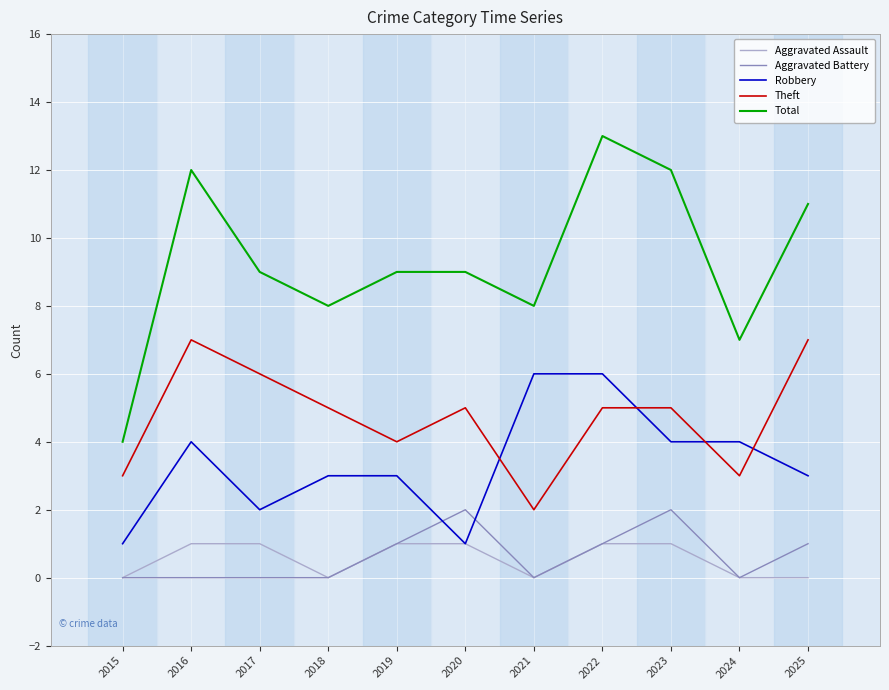

At how many categories does at least one series exceed 2?

11